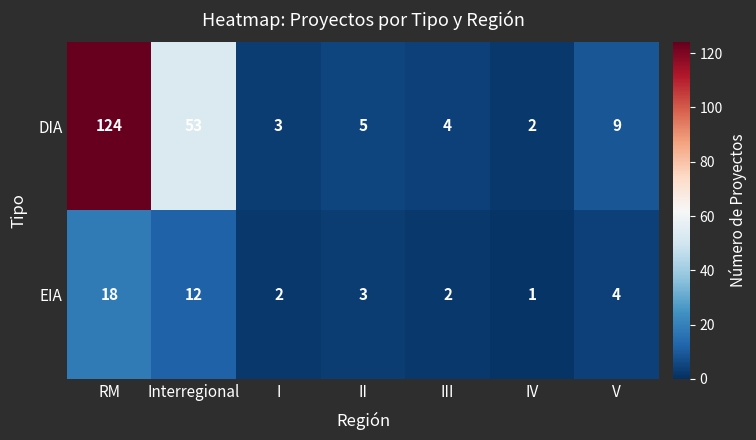

Where does the DIA series first go above 5?

RM